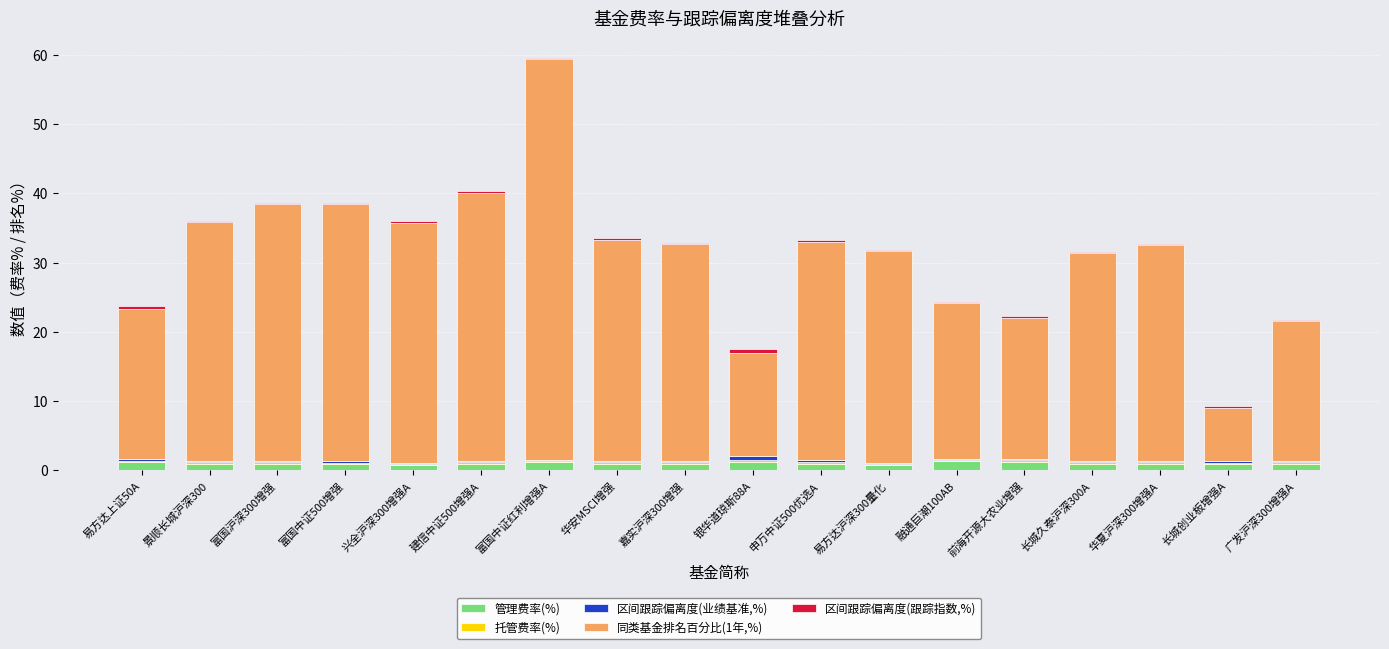

At which category is the sum across all series the highest?

富国中证红利增强A